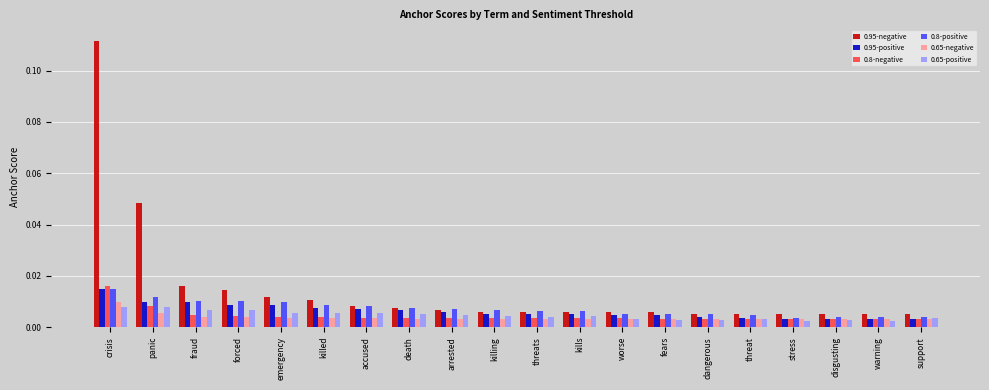

What position from the left is kills?

12